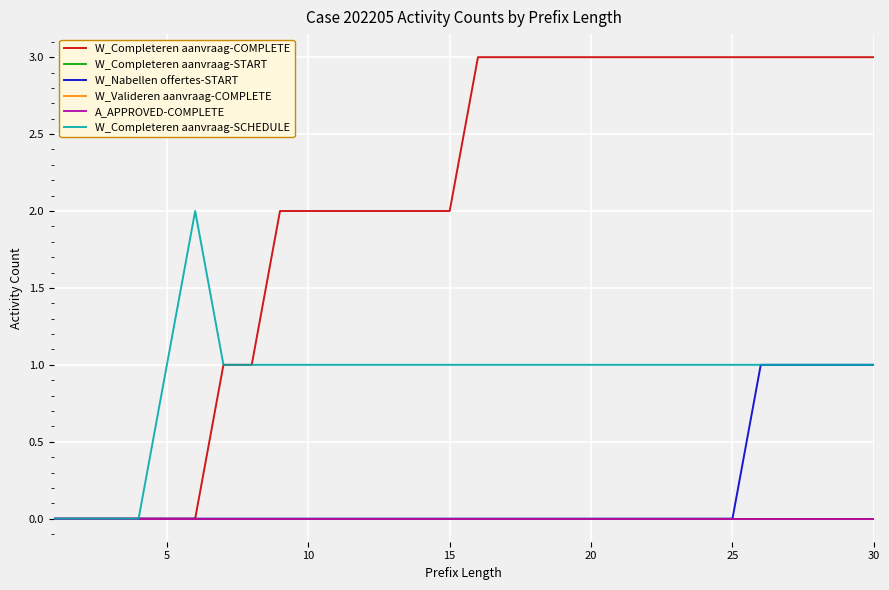

At how many categories does at least one series exceed 2?

15